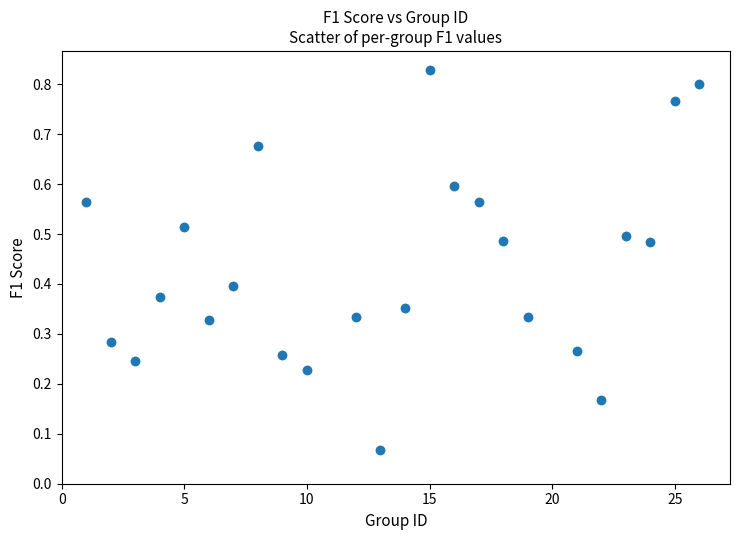

What is the range of X values (max minus min)?

25.0